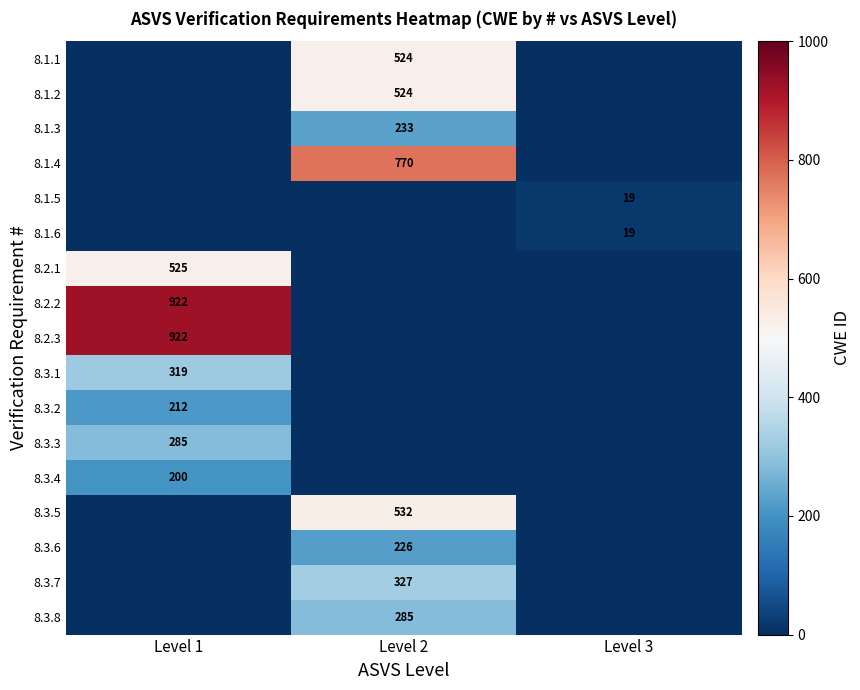

What is the difference between the highest and lowest values at Level 1?

922